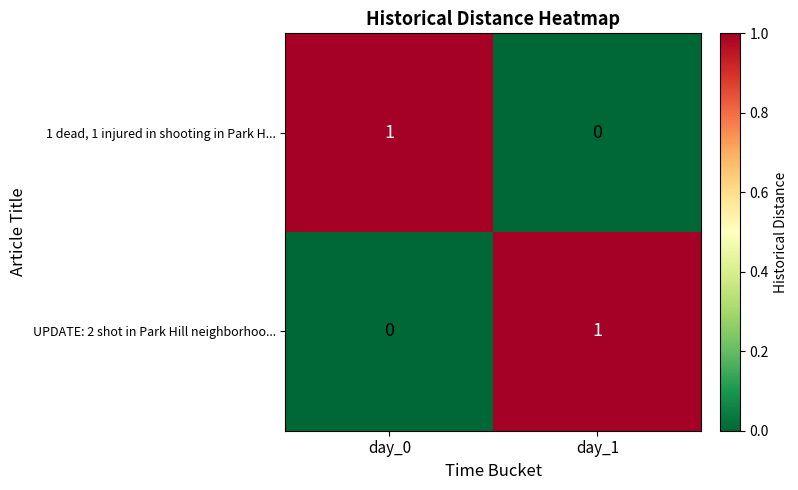

Rank the series at day_1 from lowest to highest value.

1 dead, 1 injured in shooting in Park H..., UPDATE: 2 shot in Park Hill neighborhoo...